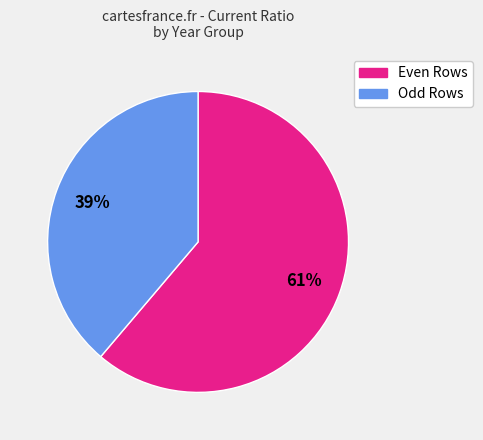

To the nearest percent, what is the difference between the largest and smallest slice percentages?

22%